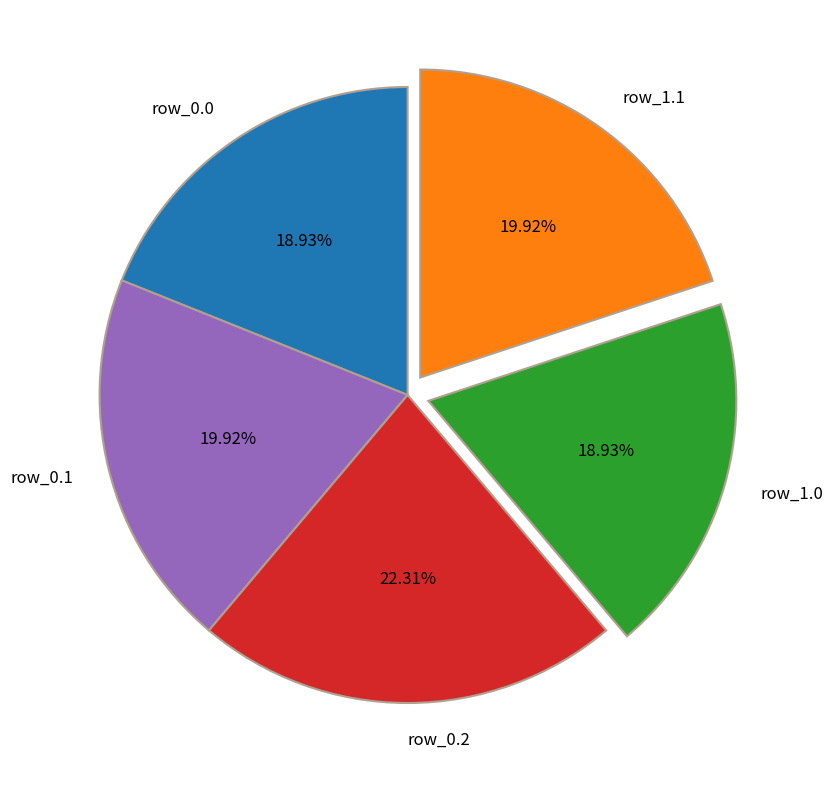

Is there any slice that represents more than half of the pie?

No